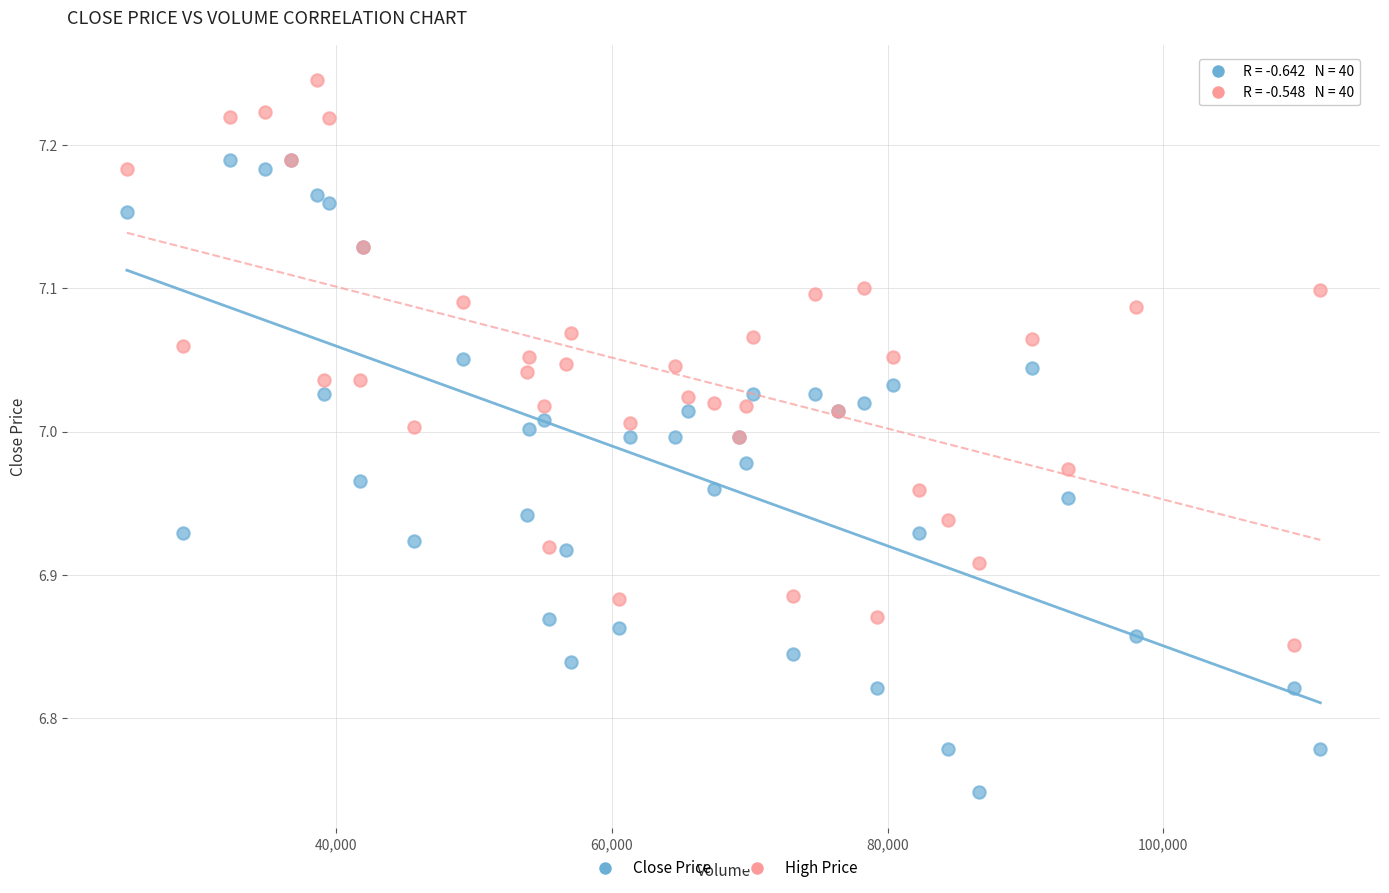

Which series contains the lowest Y value?

Close Price